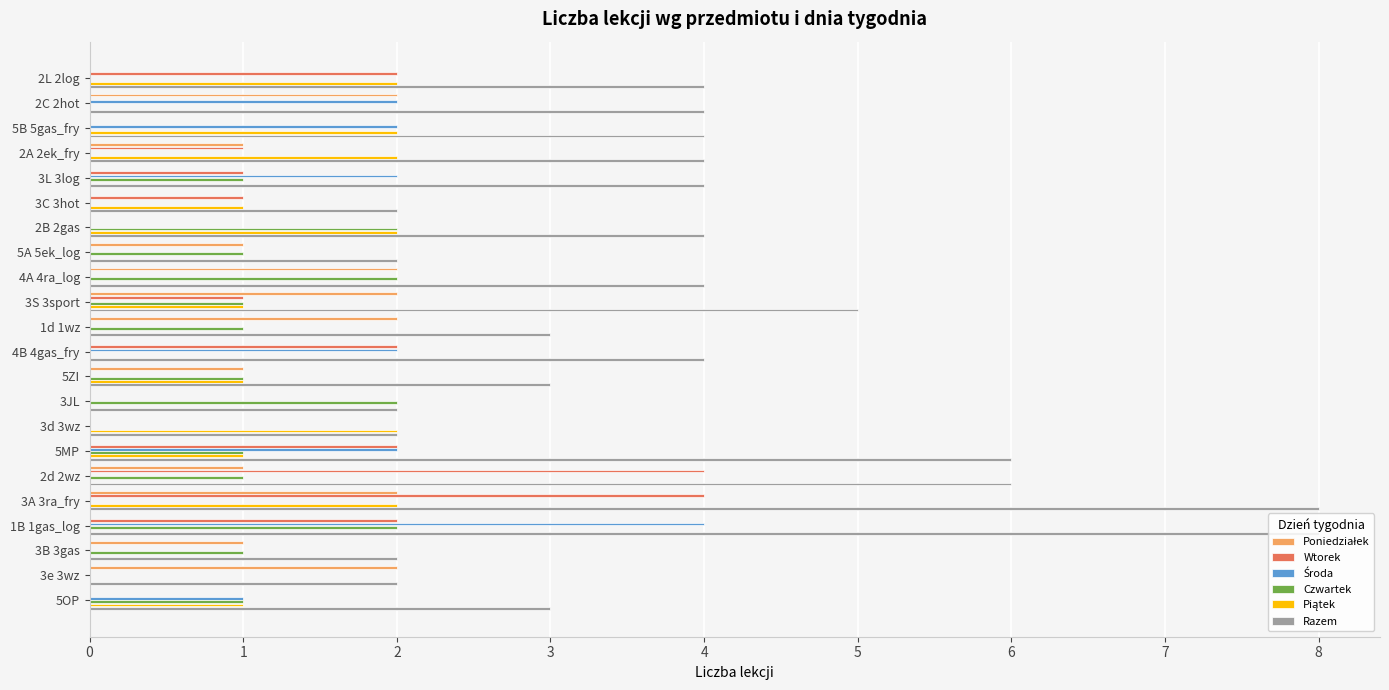

Which series has the largest total across all categories?

Razem